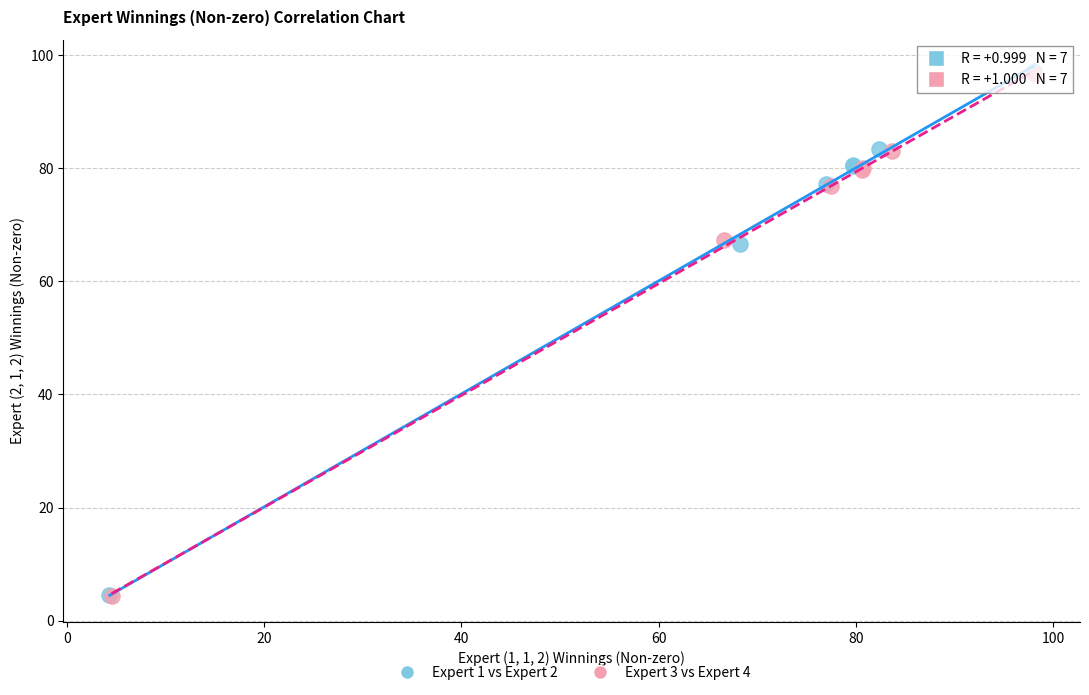

Which series has the largest Y range (max minus min)?

Expert 1 vs Expert 2